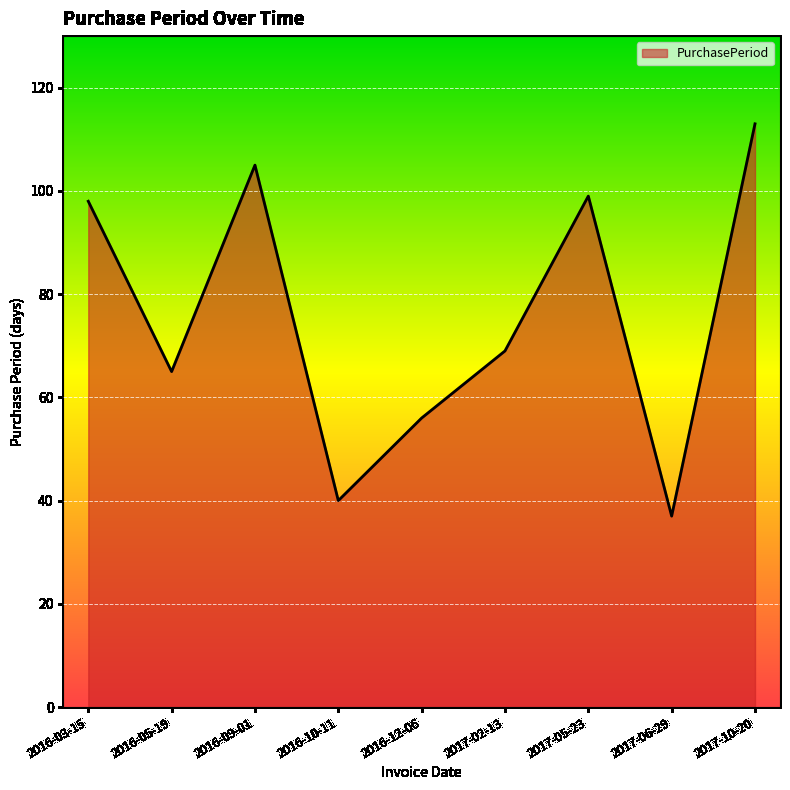

Reading left to right, what are all the values shown in this chart?

98	65	105	40	56	69	99	37	113